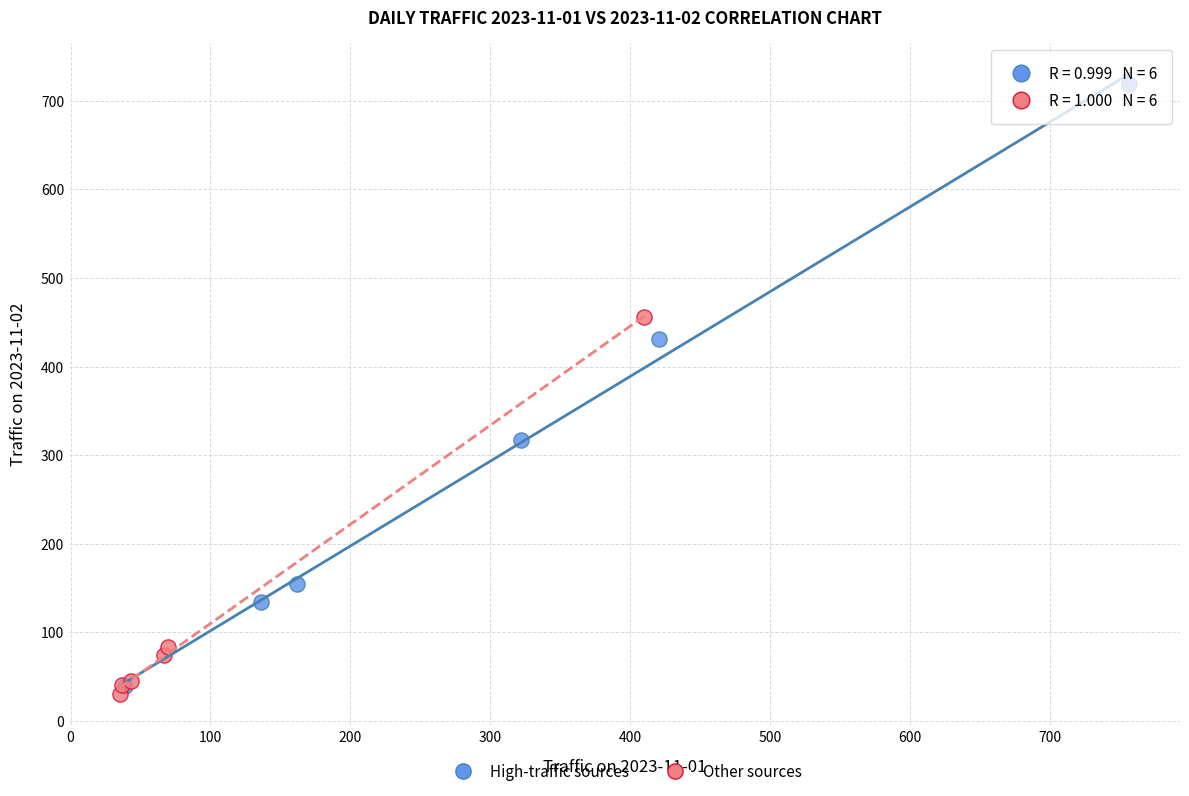

Which series has the largest Y range (max minus min)?

High-traffic sources